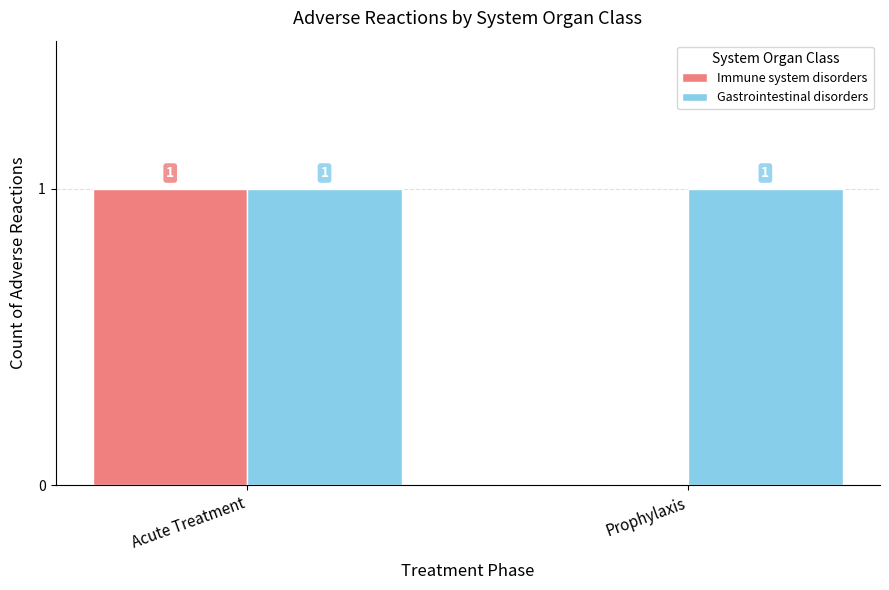

What is the spread (max minus min) of values at Prophylaxis?

1